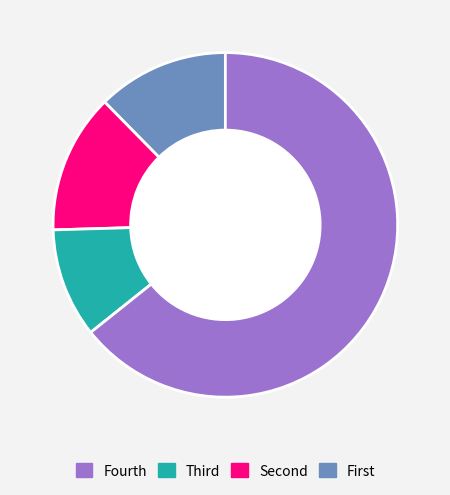

Is there any slice that represents more than half of the pie?

Yes